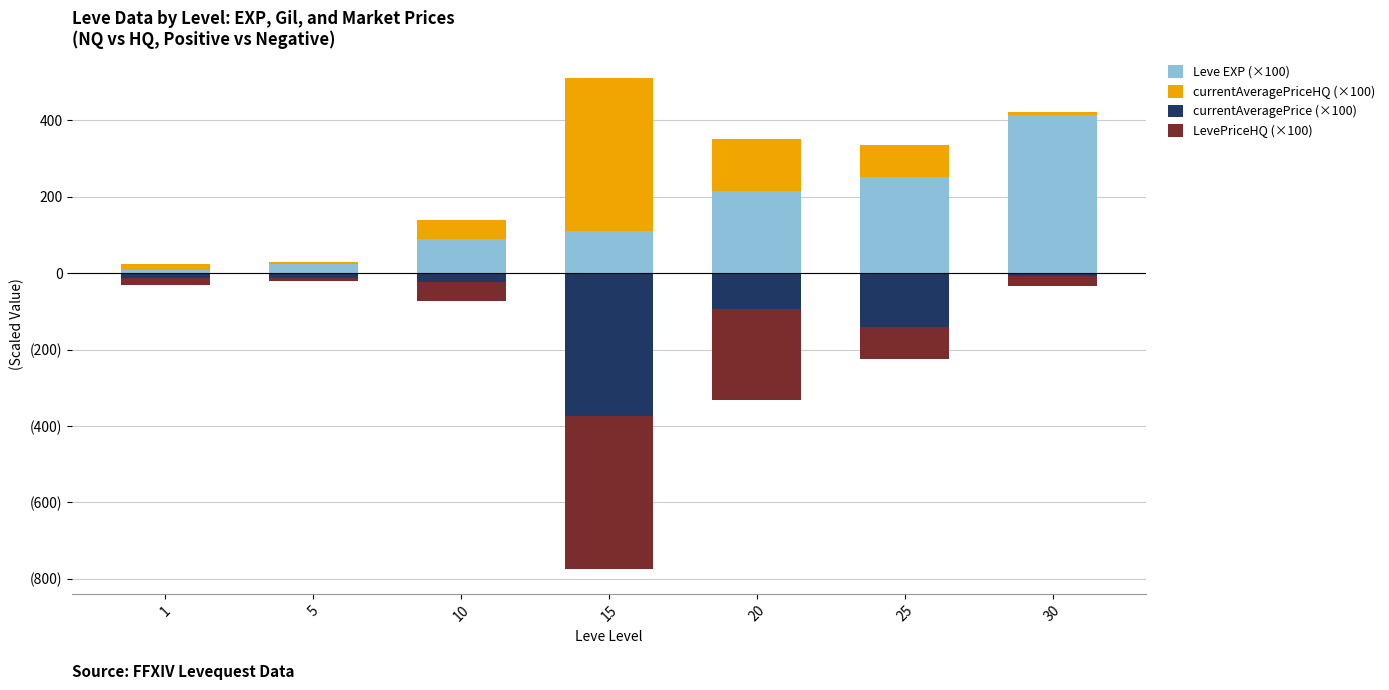

Does the chart contain stacked bars?

No